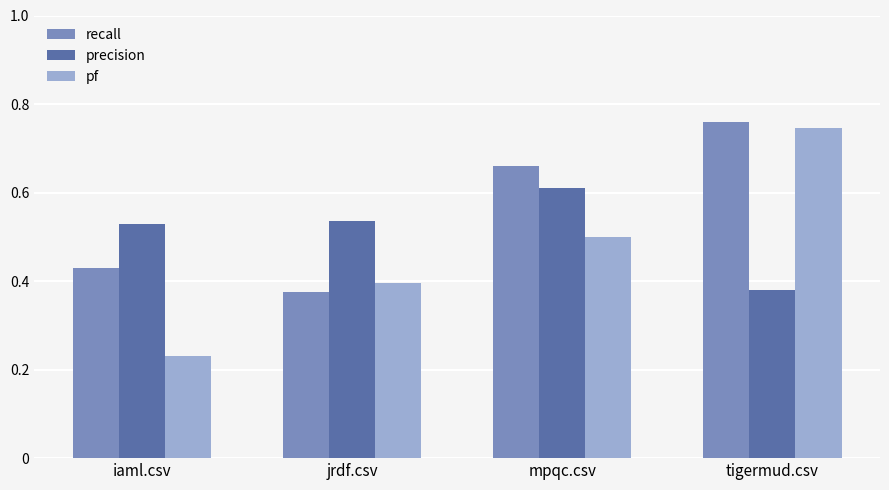

What is the difference between the recall values at iaml.csv and tigermud.csv?

0.3